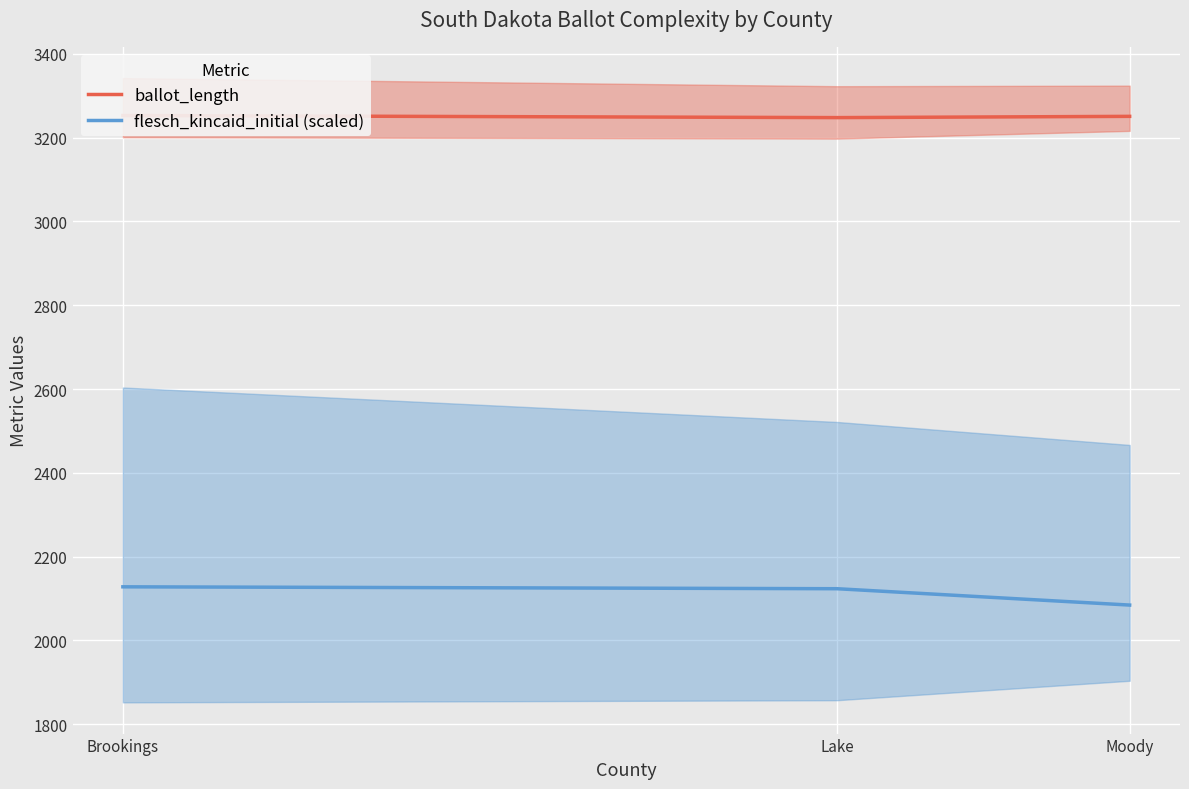

True or false: ballot_length has a value of 1125.4 at Moody.

False